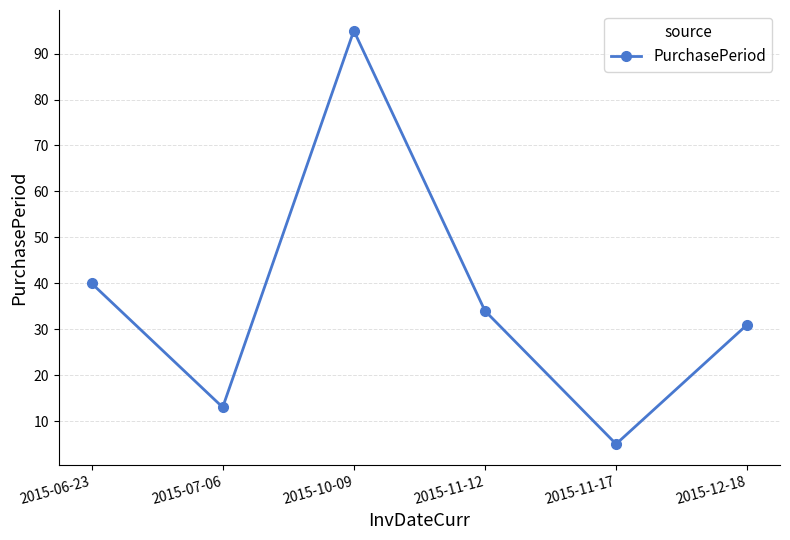

What is the ratio of the value at 2015-10-09 to the value at 2015-12-18?

3.1